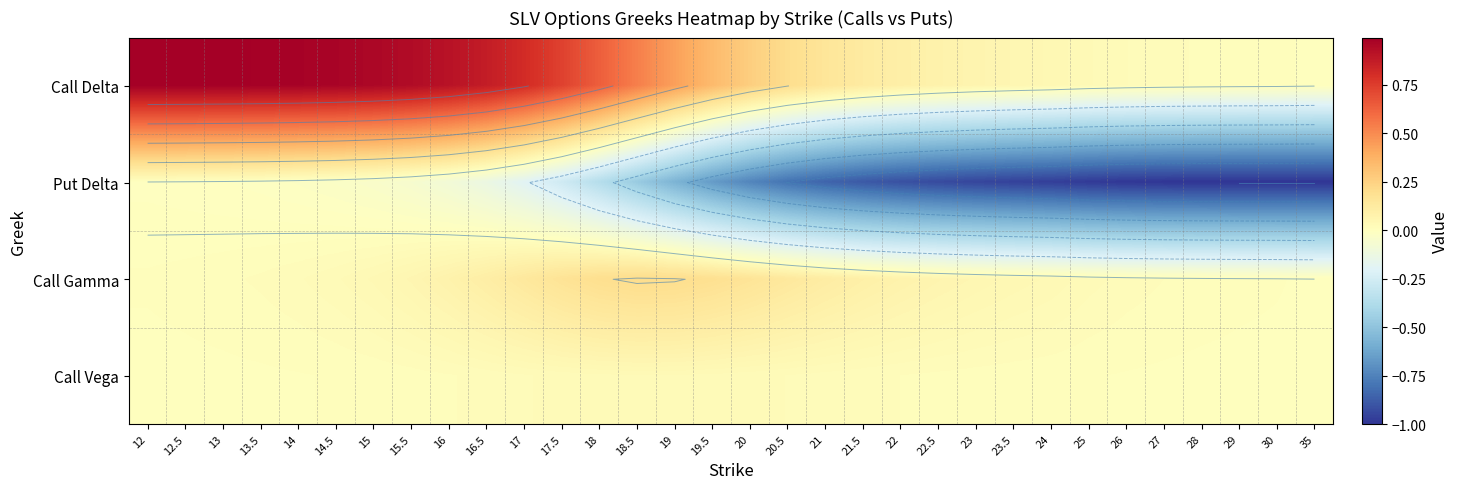

Which has a higher value, 25 or 23.5?

23.5